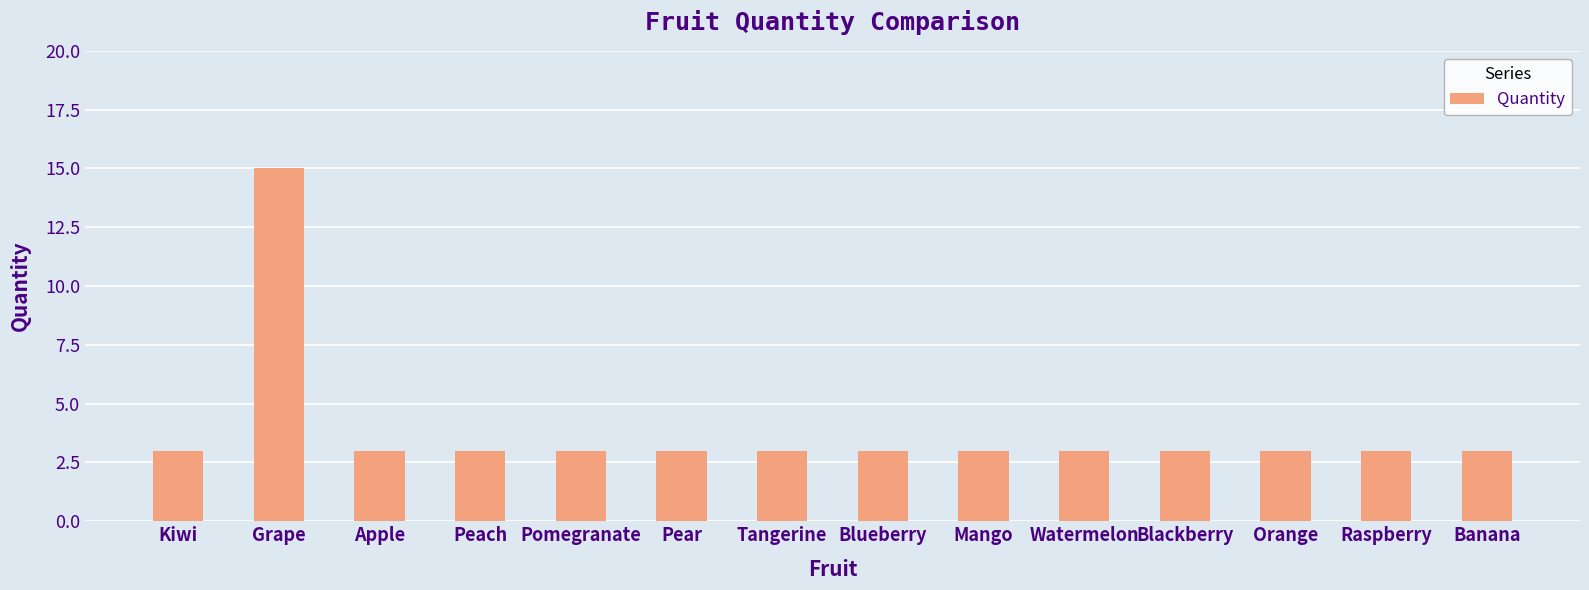

What is the label of the 10th bar from the right?

Pomegranate